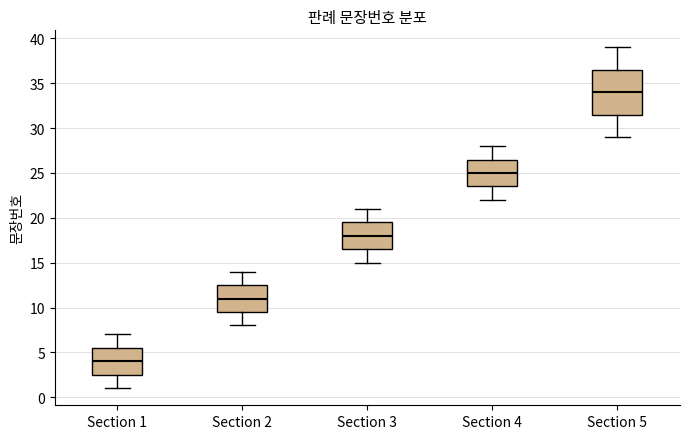

Comparing the boxes themselves (not the whiskers), which one is the tallest?

Section 5